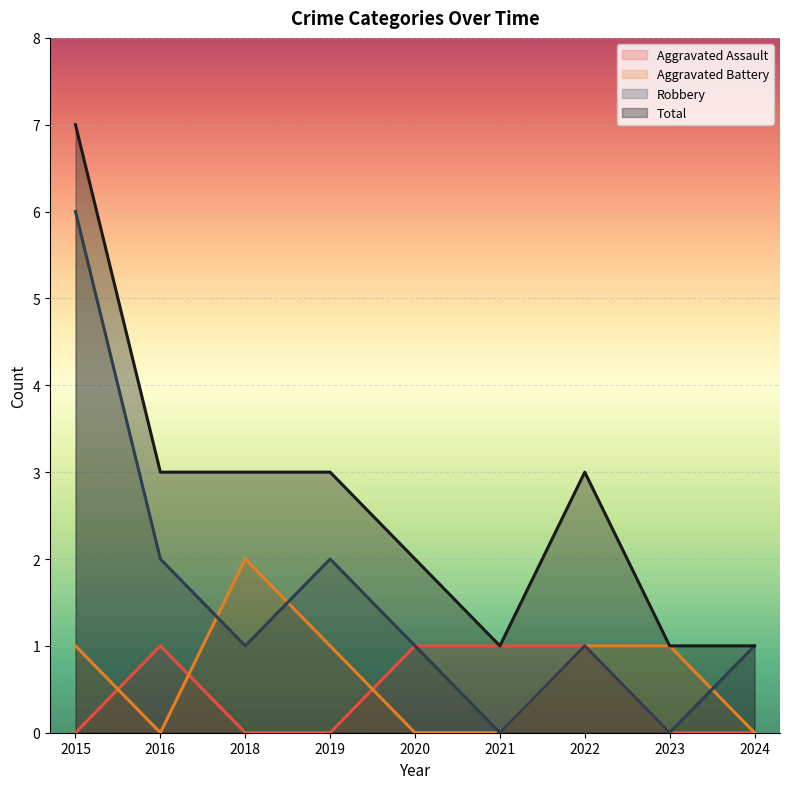

What is the difference between the maximum and minimum values in the Aggravated Battery series?

2